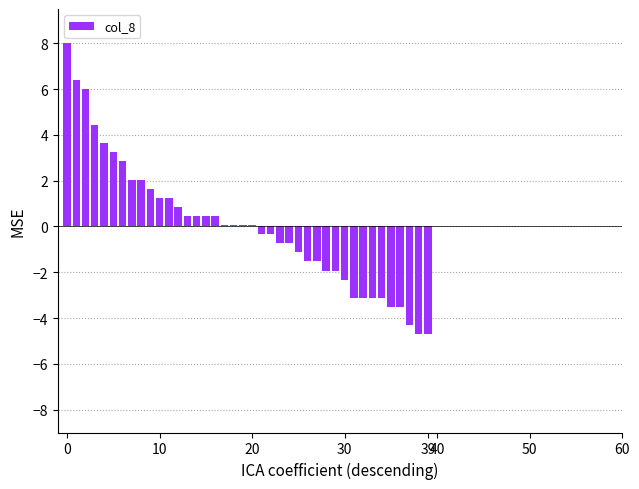

What is the maximum value shown in the chart?

8.0